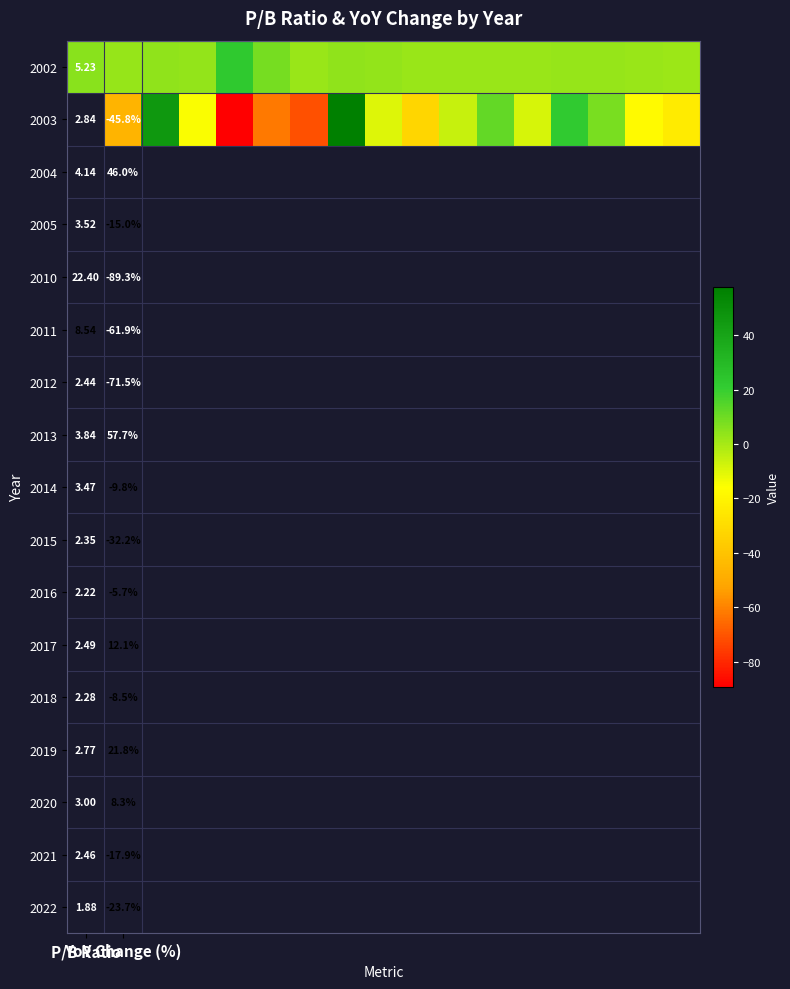

What is the approximate value of 2002 at P/B Ratio?

5.2